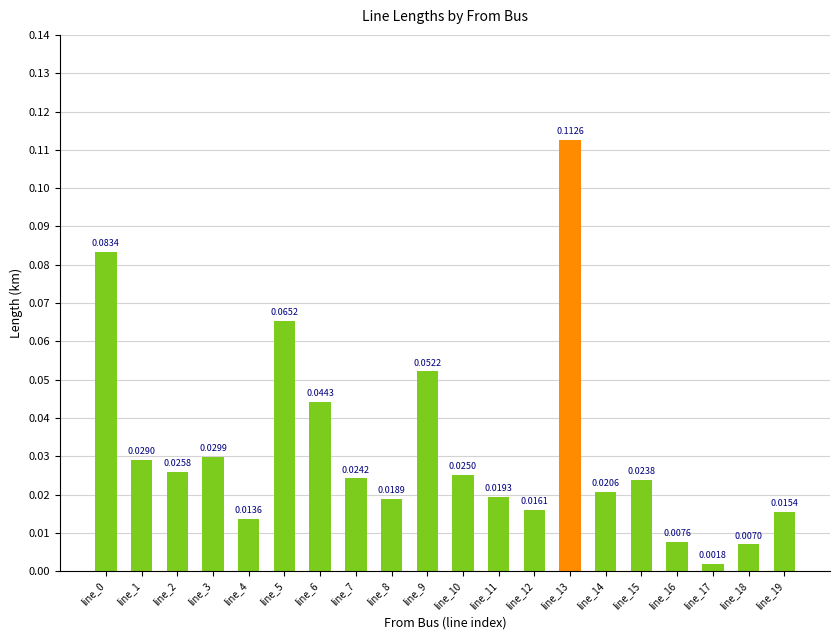

Between line_15 and line_3, which is larger?

line_3